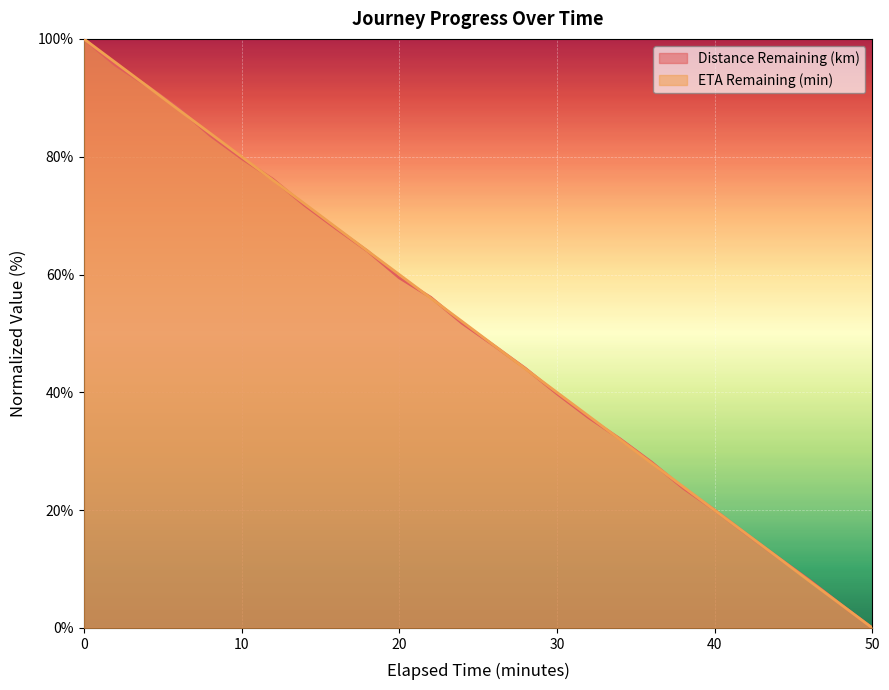

Which has a higher value, 24.0 or 22.0?

22.0